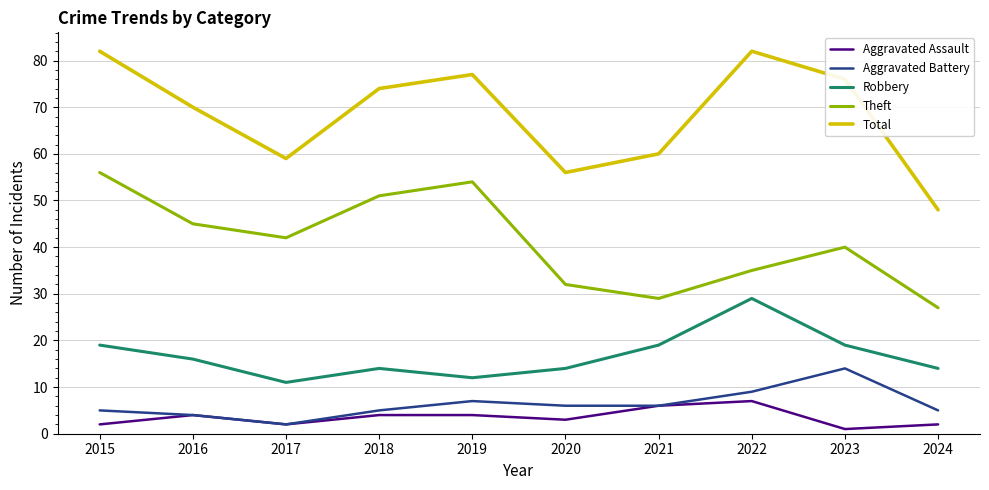

The value of Total at 2021 is 80. True or false?

False